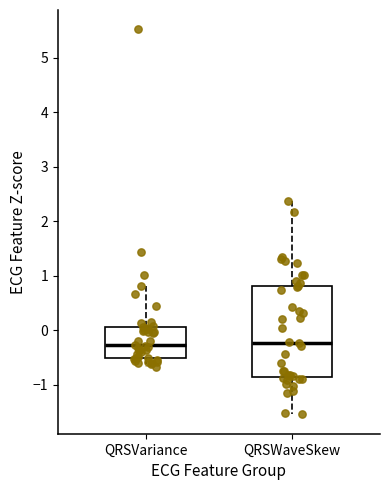

Comparing the boxes themselves (not the whiskers), which one is the tallest?

QRSWaveSkew